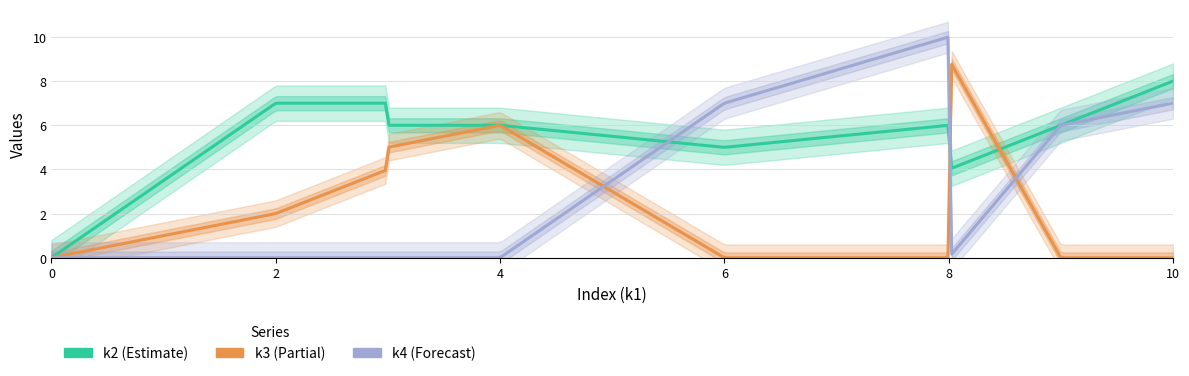

What are all the series names shown in the legend?

k2, k3, k4